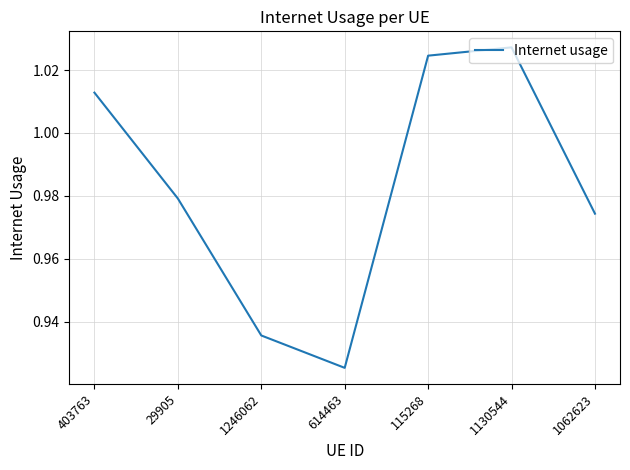

Is it true that the value at 115268 is 0.4?

False